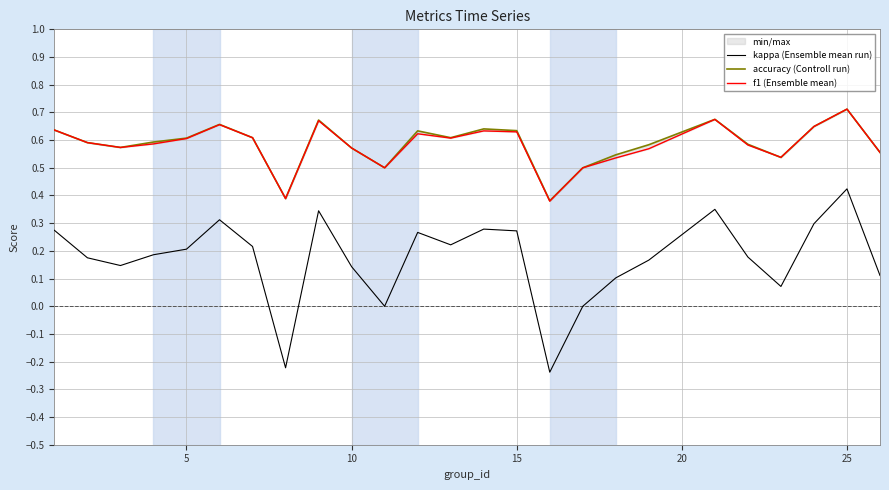

Is it true that kappa (Ensemble mean run) equals 0.2 at 5?

True